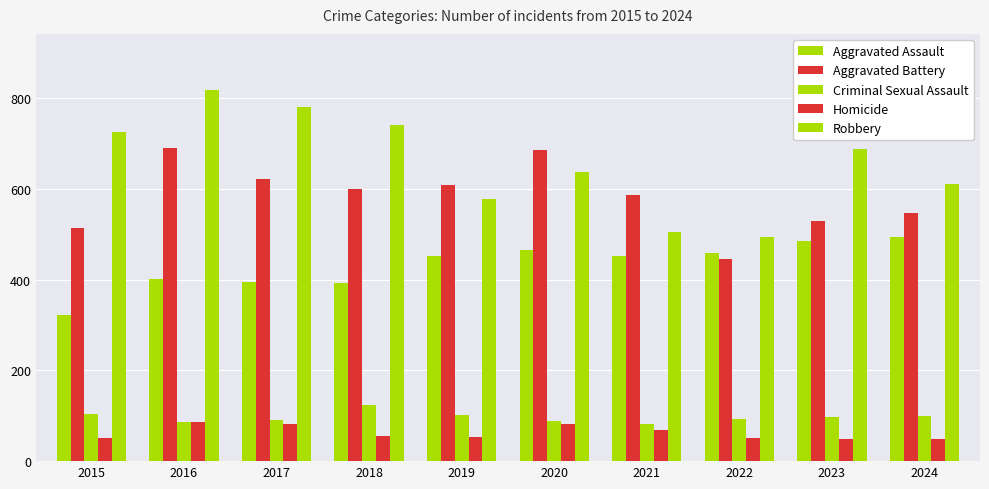

What is the value of the Criminal Sexual Assault bar at the 1st from the left?

105